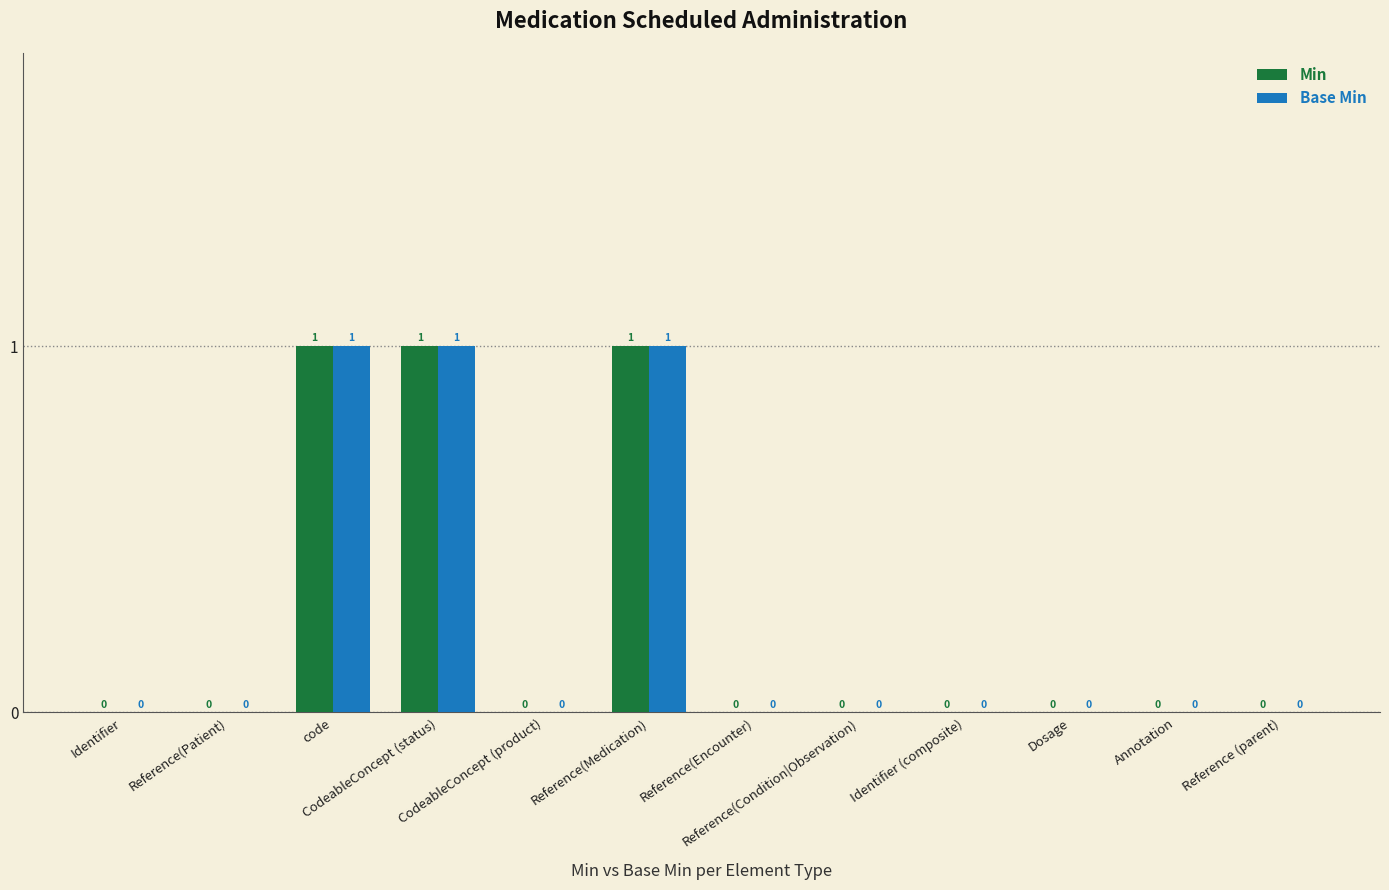

What is the sum of all Base Min values?

3